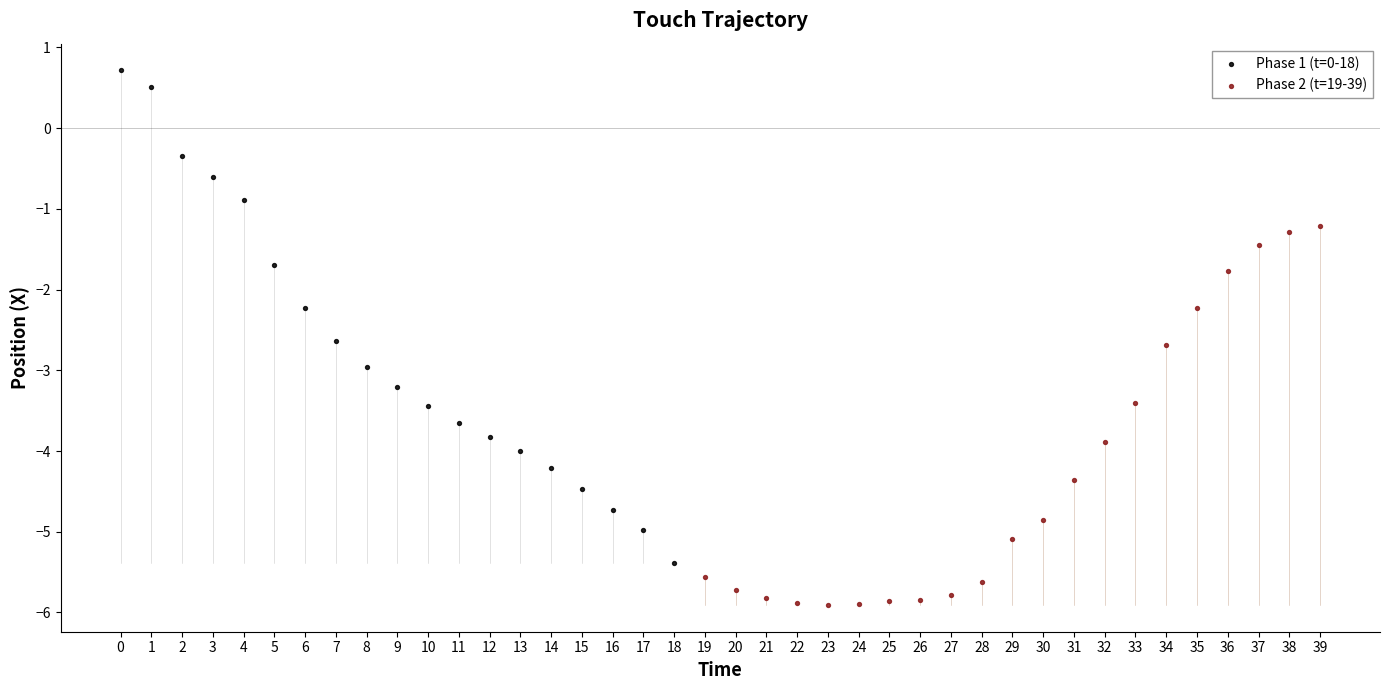

What are all the series names shown in the legend?

Phase 1 (t=0-18), Phase 2 (t=19-39)